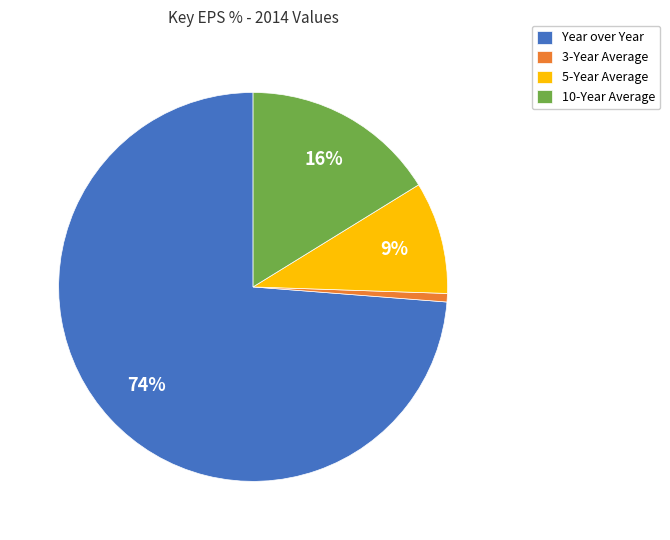

Do Year over Year and 3-Year Average together represent more than half of the pie?

Yes